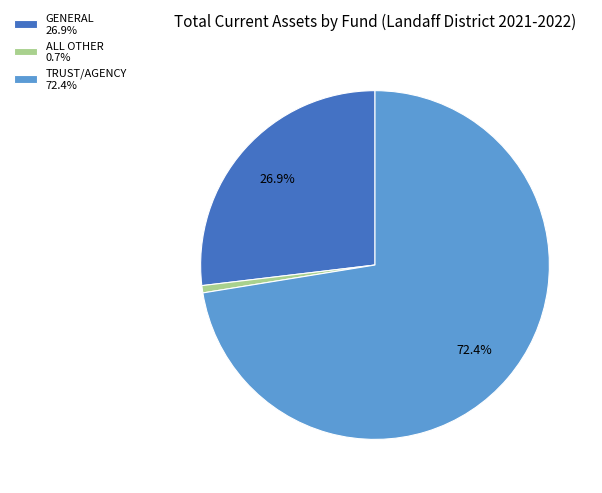

Between TRUST/AGENCY 72.4% and GENERAL 26.9%, which is larger?

TRUST/AGENCY 72.4%